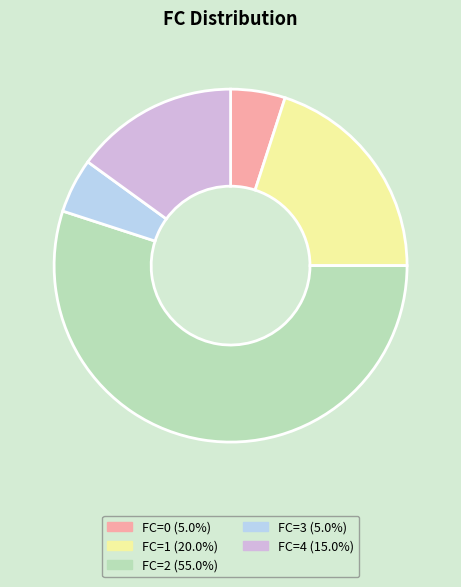

Count the number of slices in the pie.

5